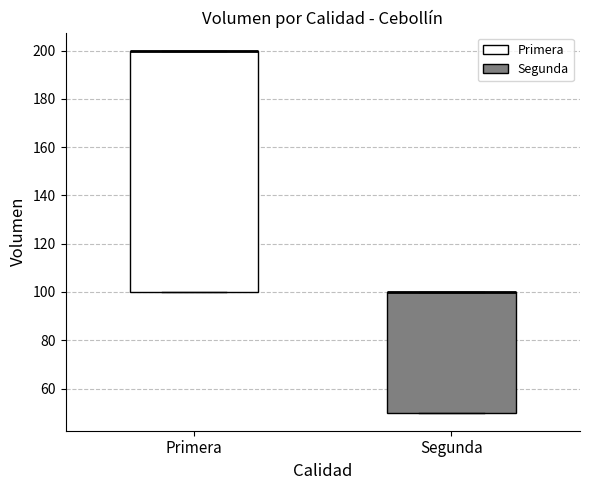

Where is the upper edge of the box for Segunda on the y-axis? The values are not printed on the chart, so give them approximately, as read against the axis.

100